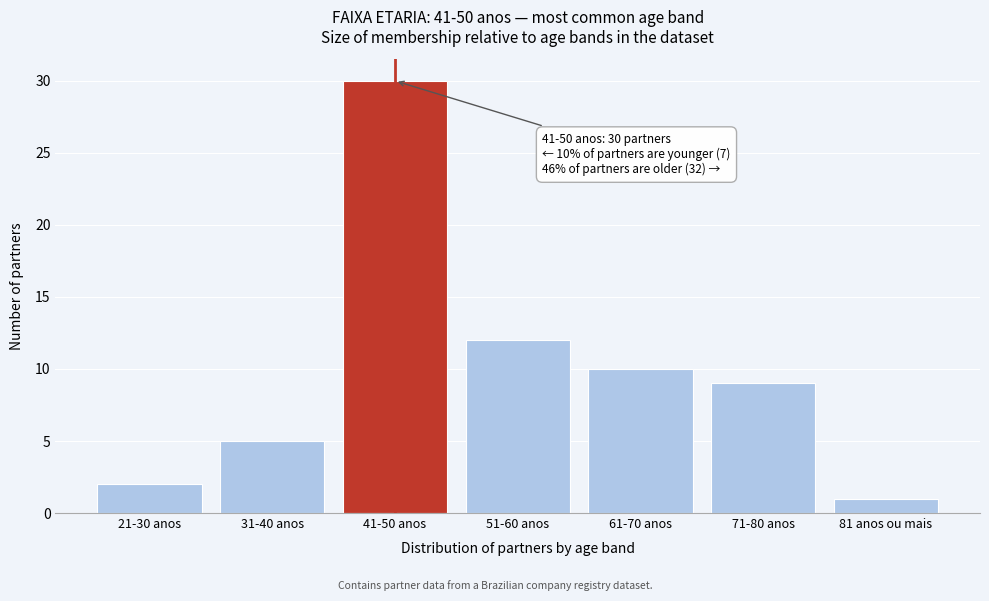

Reading right to left, list all the values displayed in this chart.

1	9	10	12	30	5	2